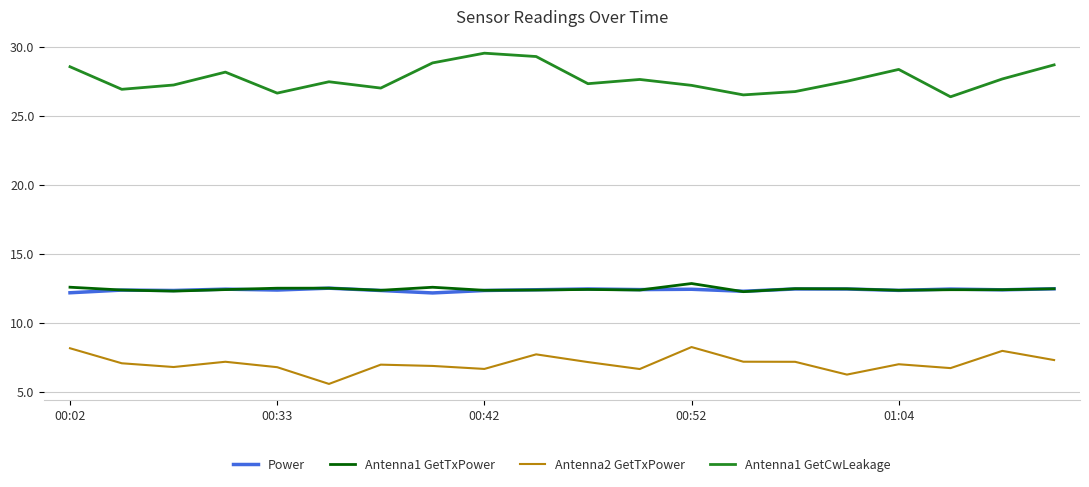

At how many categories does at least one series exceed 16?

20